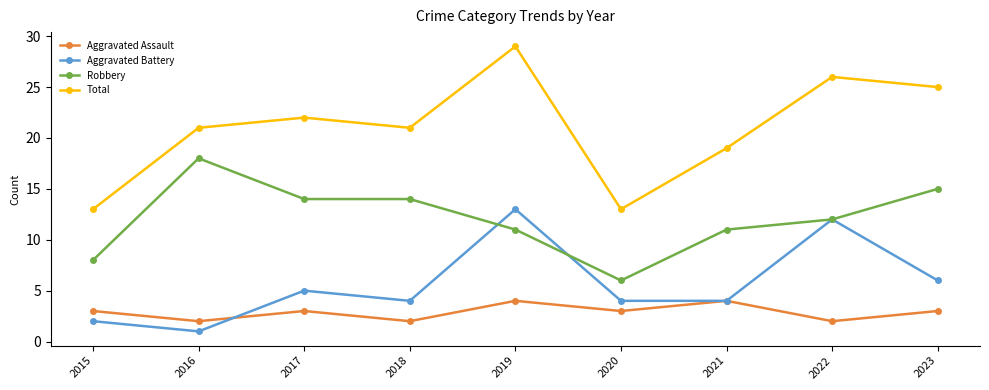

True or false: Total has more than 2 interior local peaks.

True